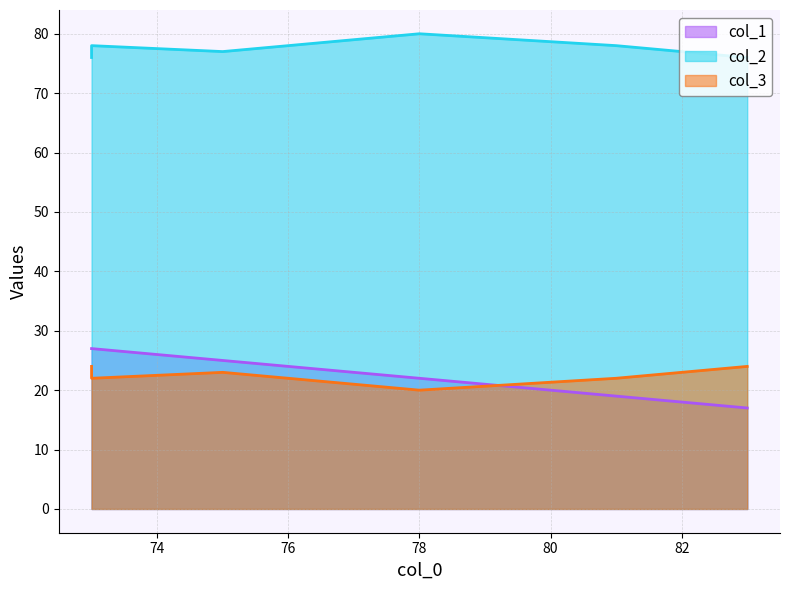

Does the chart display data point markers on the line(s)?

No